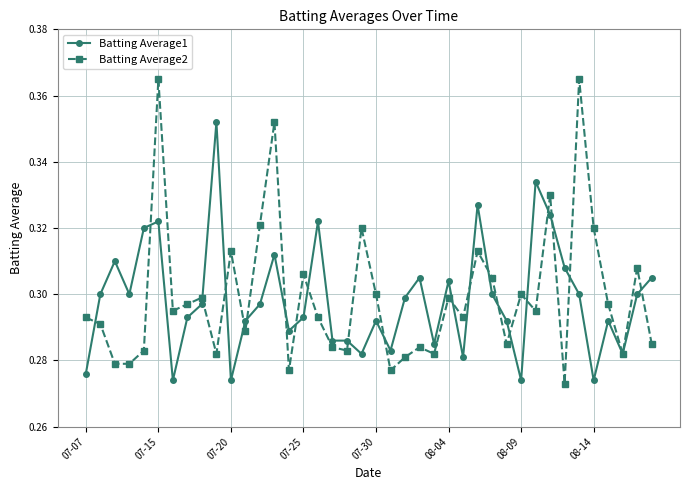

Which series has the widest spread of values?

Batting Average2